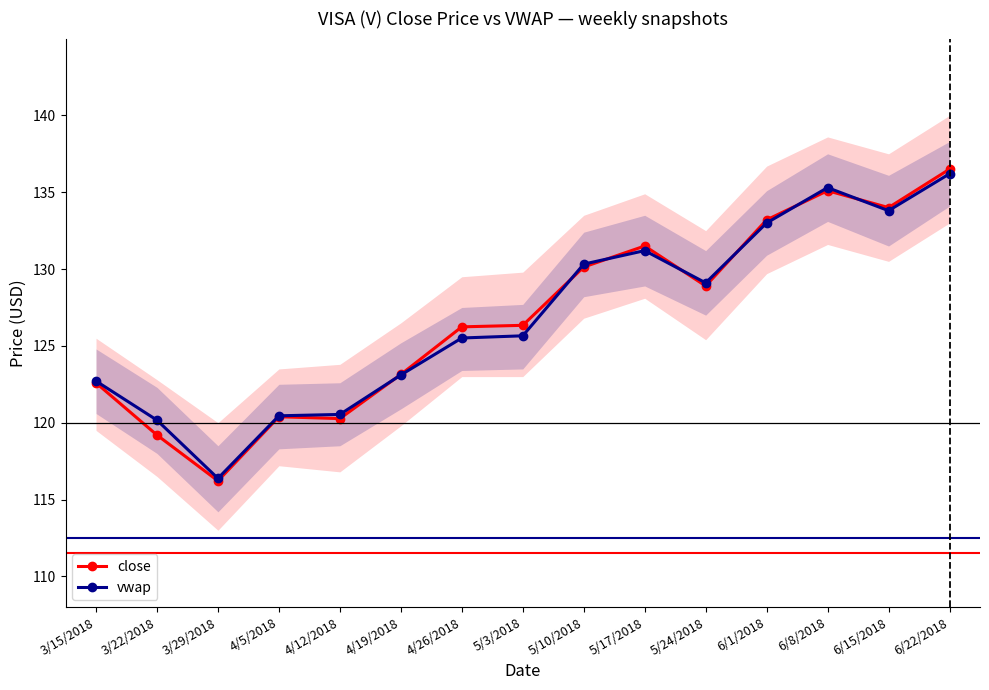

What is the difference between the maximum and minimum values in the vwap series?

19.8